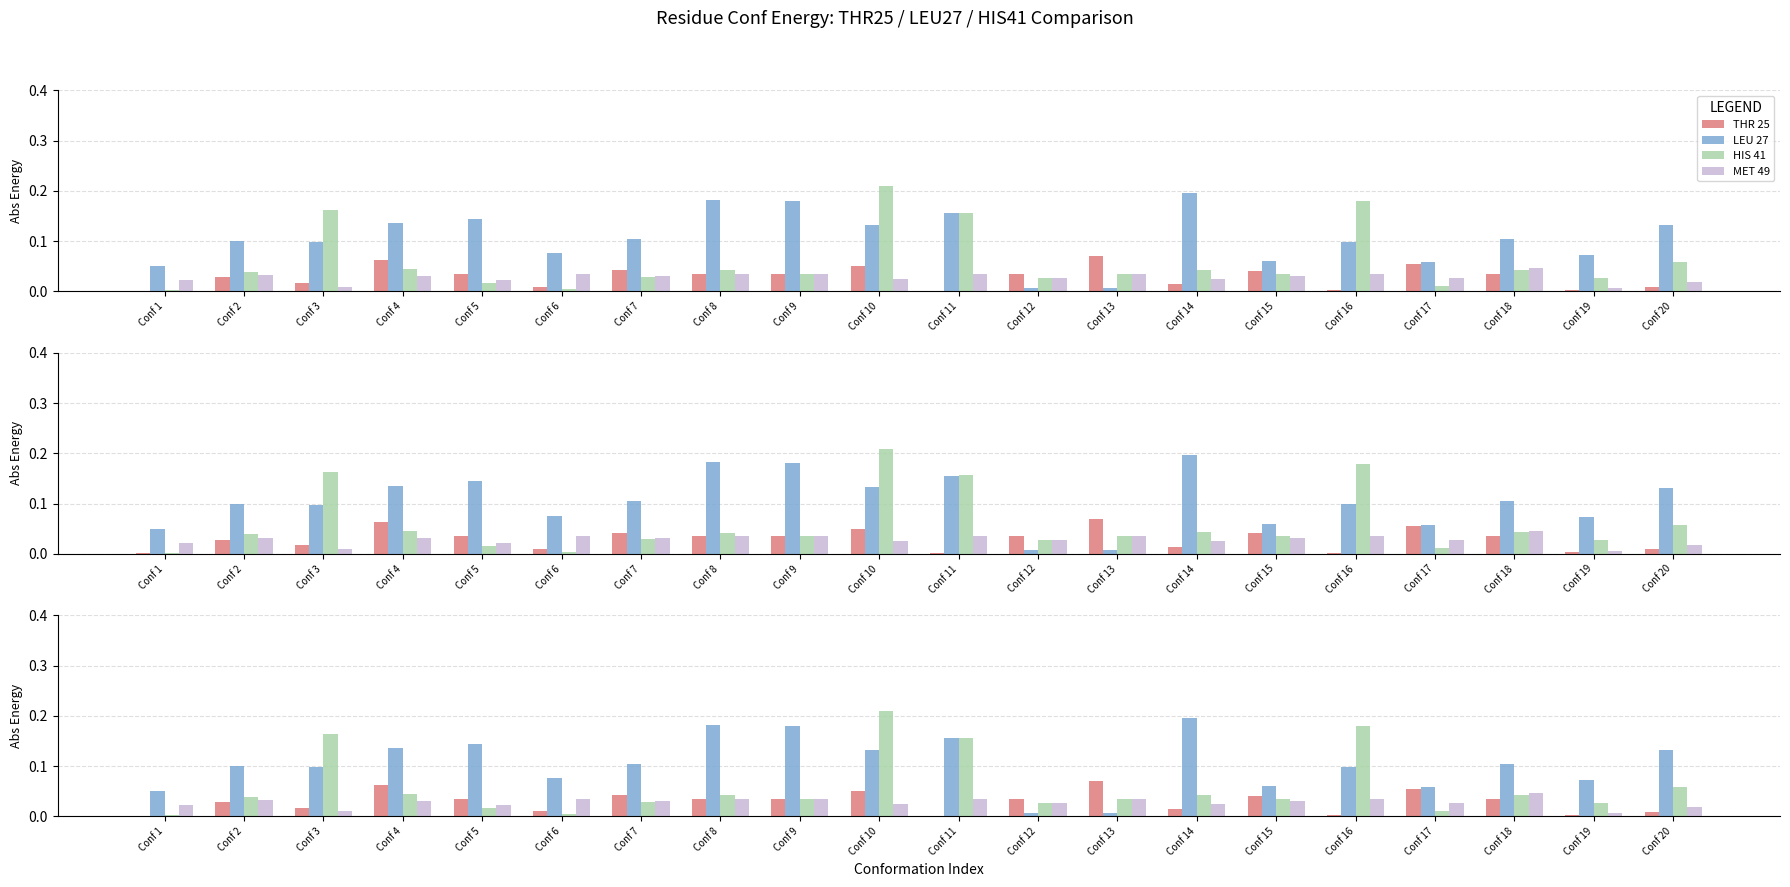

Reading left to right, what are all the values shown in this chart?

THR 25: Conf 1=0.0	Conf 2=0.0	Conf 3=0.0	Conf 4=0.1	Conf 5=0.0	Conf 6=0.0	Conf 7=0.0	Conf 8=0.0	Conf 9=0.0	Conf 10=0.1	Conf 11=0.0	Conf 12=0.0	Conf 13=0.1	Conf 14=0.0	Conf 15=0.0	Conf 16=0.0	Conf 17=0.1	Conf 18=0.0	Conf 19=0.0	Conf 20=0.0
LEU 27: Conf 1=0.1	Conf 2=0.1	Conf 3=0.1	Conf 4=0.1	Conf 5=0.1	Conf 6=0.1	Conf 7=0.1	Conf 8=0.2	Conf 9=0.2	Conf 10=0.1	Conf 11=0.2	Conf 12=0.0	Conf 13=0.0	Conf 14=0.2	Conf 15=0.1	Conf 16=0.1	Conf 17=0.1	Conf 18=0.1	Conf 19=0.1	Conf 20=0.1
HIS 41: Conf 1=0.0	Conf 2=0.0	Conf 3=0.2	Conf 4=0.0	Conf 5=0.0	Conf 6=0.0	Conf 7=0.0	Conf 8=0.0	Conf 9=0.0	Conf 10=0.2	Conf 11=0.2	Conf 12=0.0	Conf 13=0.0	Conf 14=0.0	Conf 15=0.0	Conf 16=0.2	Conf 17=0.0	Conf 18=0.0	Conf 19=0.0	Conf 20=0.1
MET 49: Conf 1=0.0	Conf 2=0.0	Conf 3=0.0	Conf 4=0.0	Conf 5=0.0	Conf 6=0.0	Conf 7=0.0	Conf 8=0.0	Conf 9=0.0	Conf 10=0.0	Conf 11=0.0	Conf 12=0.0	Conf 13=0.0	Conf 14=0.0	Conf 15=0.0	Conf 16=0.0	Conf 17=0.0	Conf 18=0.0	Conf 19=0.0	Conf 20=0.0